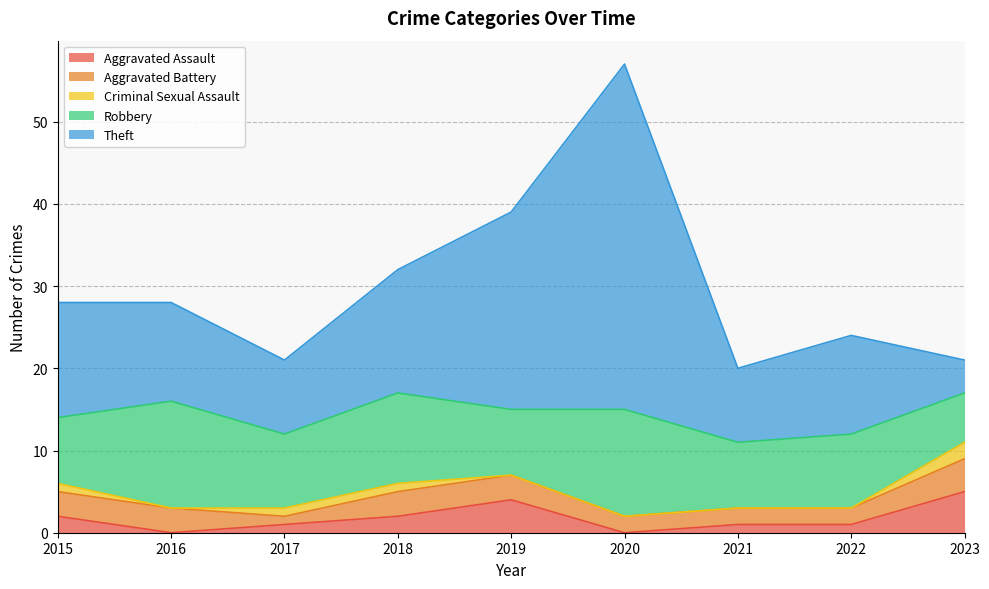

Where is Aggravated Battery nearest to the value 2?

2020